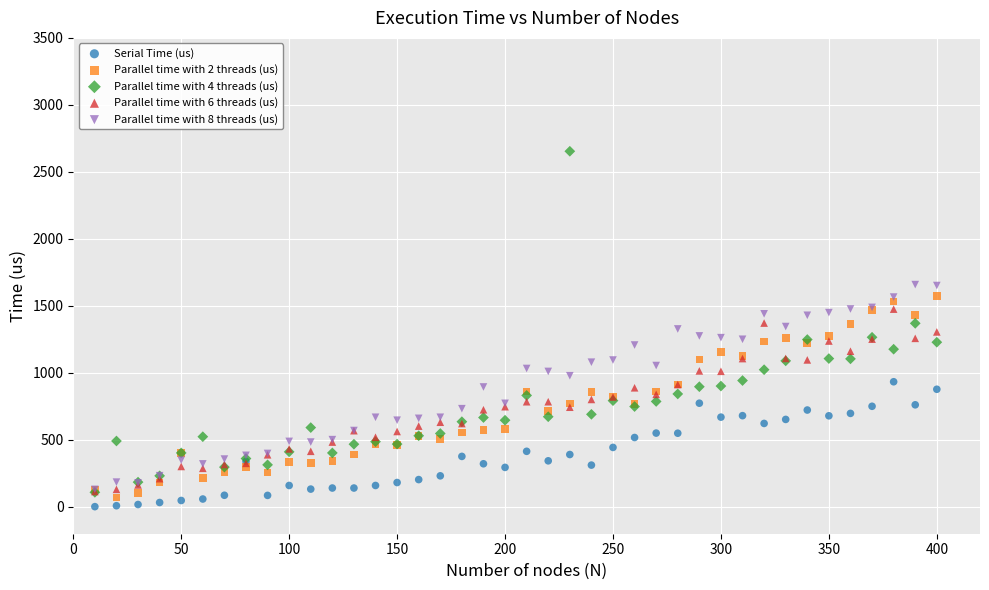

Which series has the widest spread of Y values?

Parallel time with 4 threads (us)